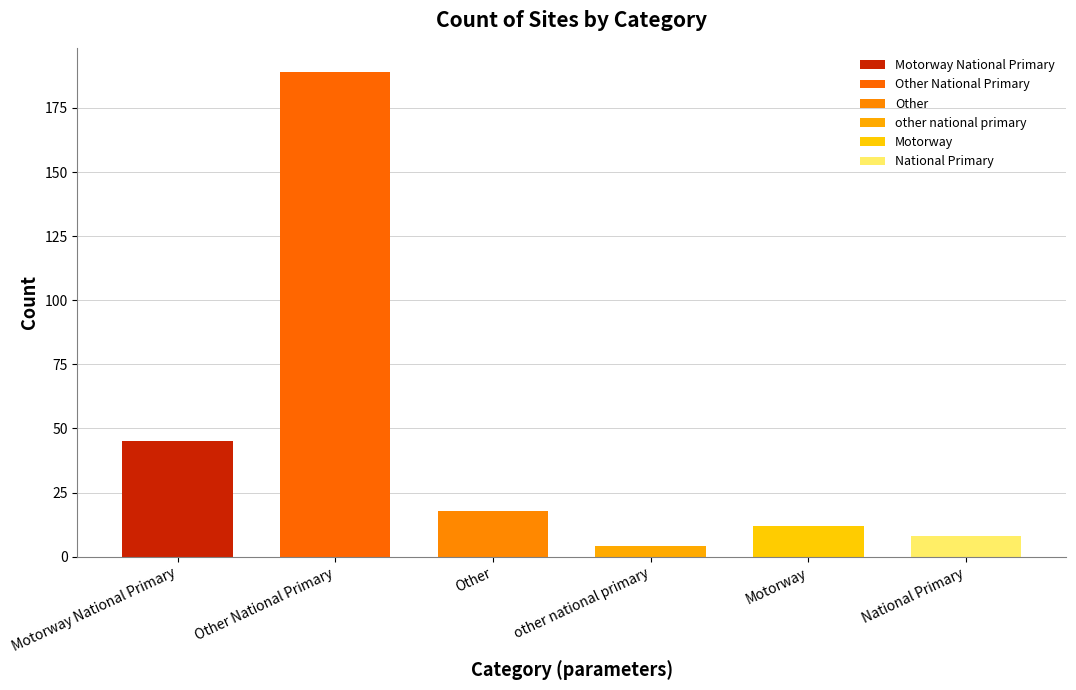

The chart shows a value of 189 at Other National Primary. True or false?

True